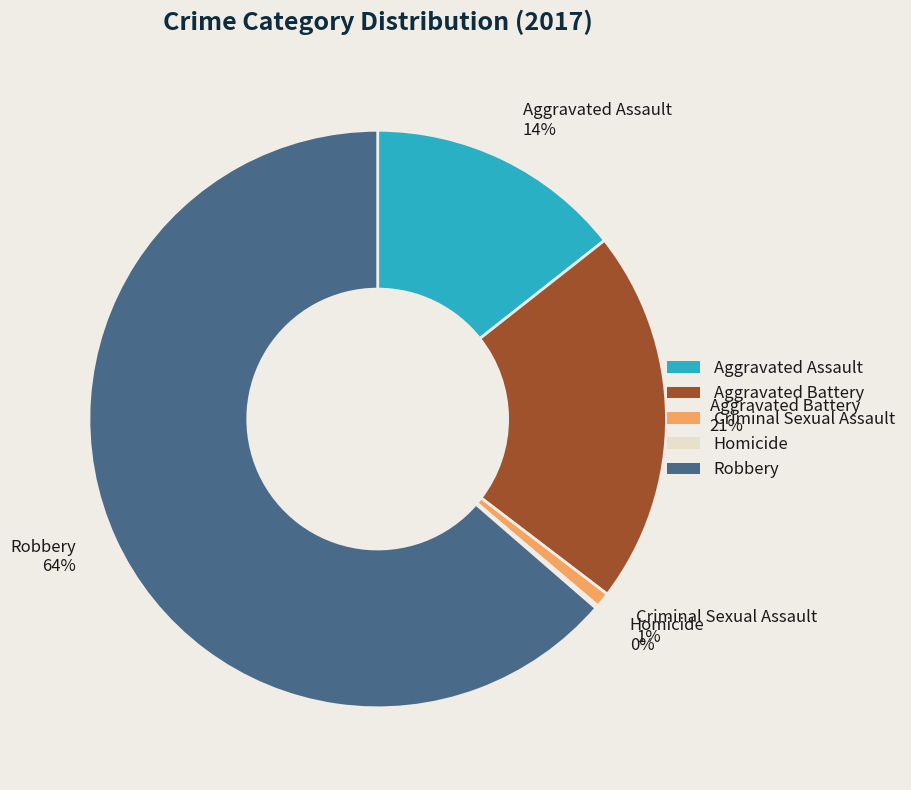

Does Aggravated Battery 21% account for over 50% of the chart?

No